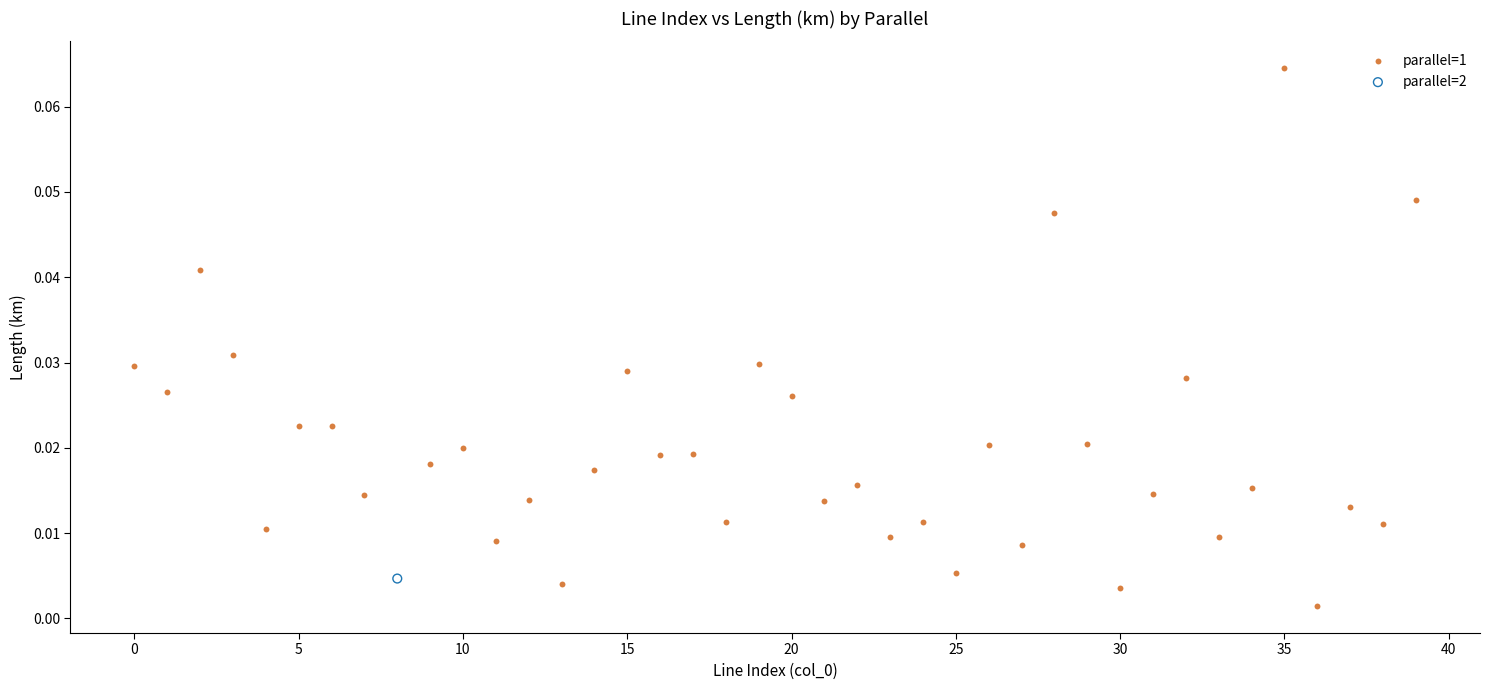

What are all the series names shown in the legend?

parallel=1, parallel=2